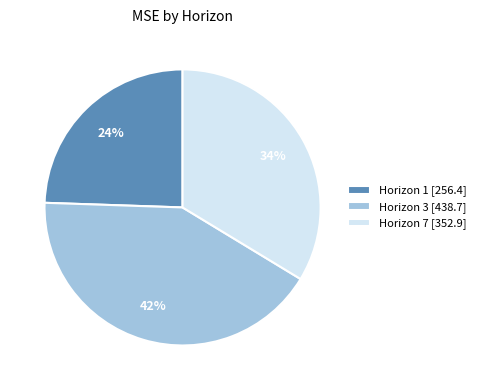

How many segments does this pie chart have?

3